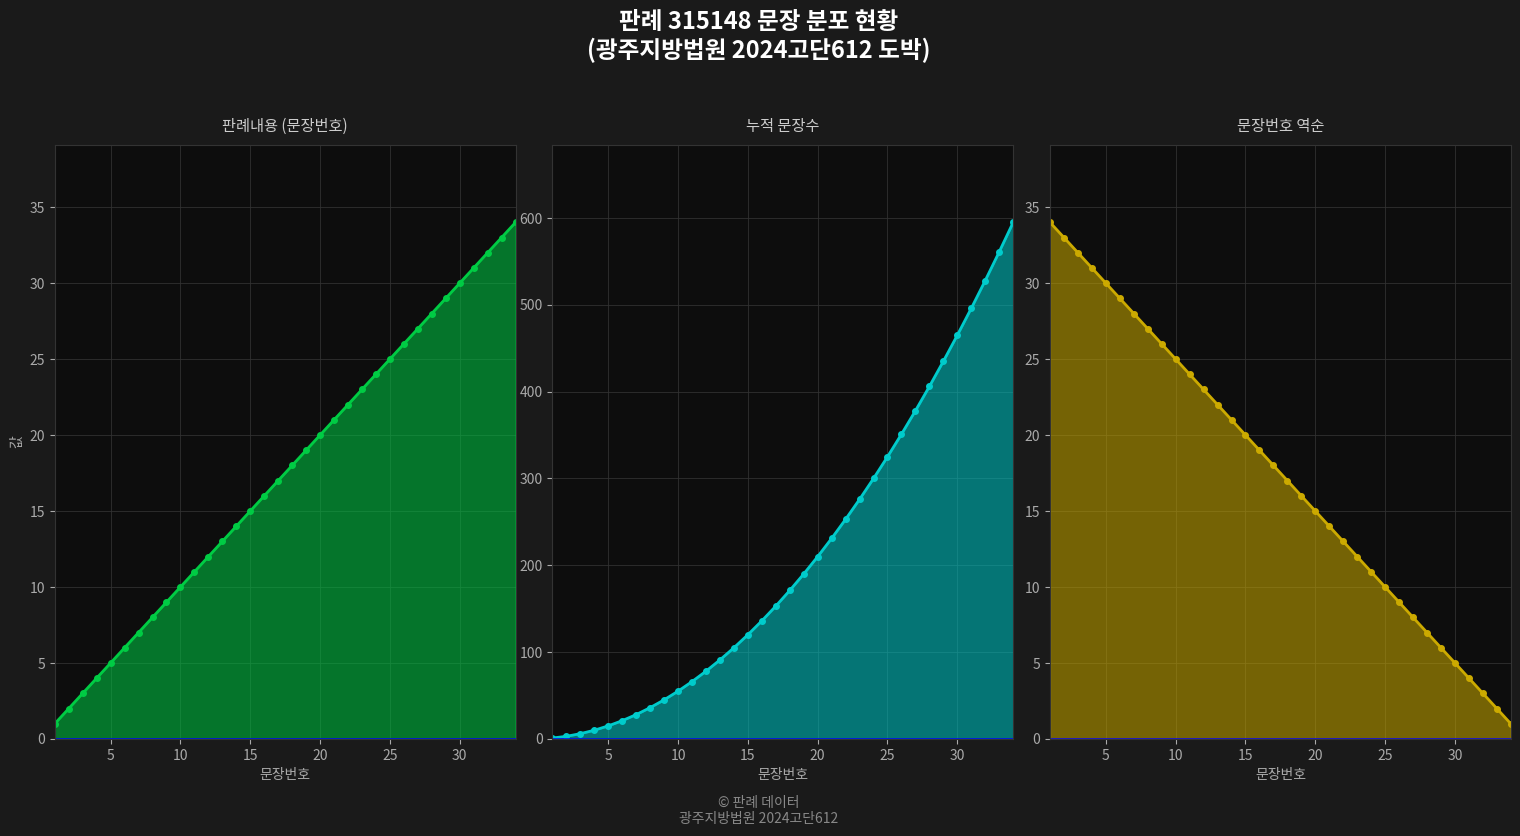

Which series has the widest spread of values?

누적 문장수 line